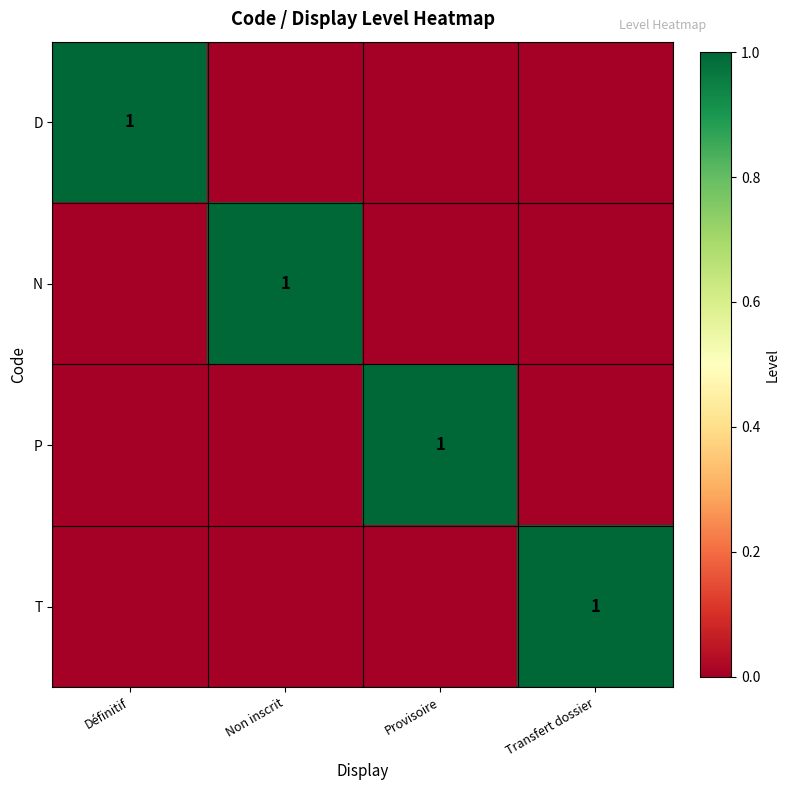

What is the sum of all P values?

1